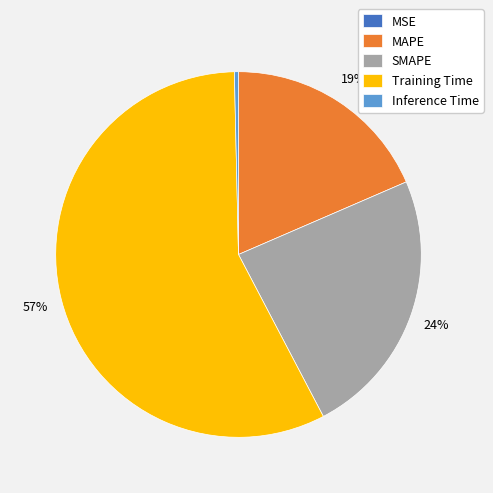

Which slice is the largest?

Training Time